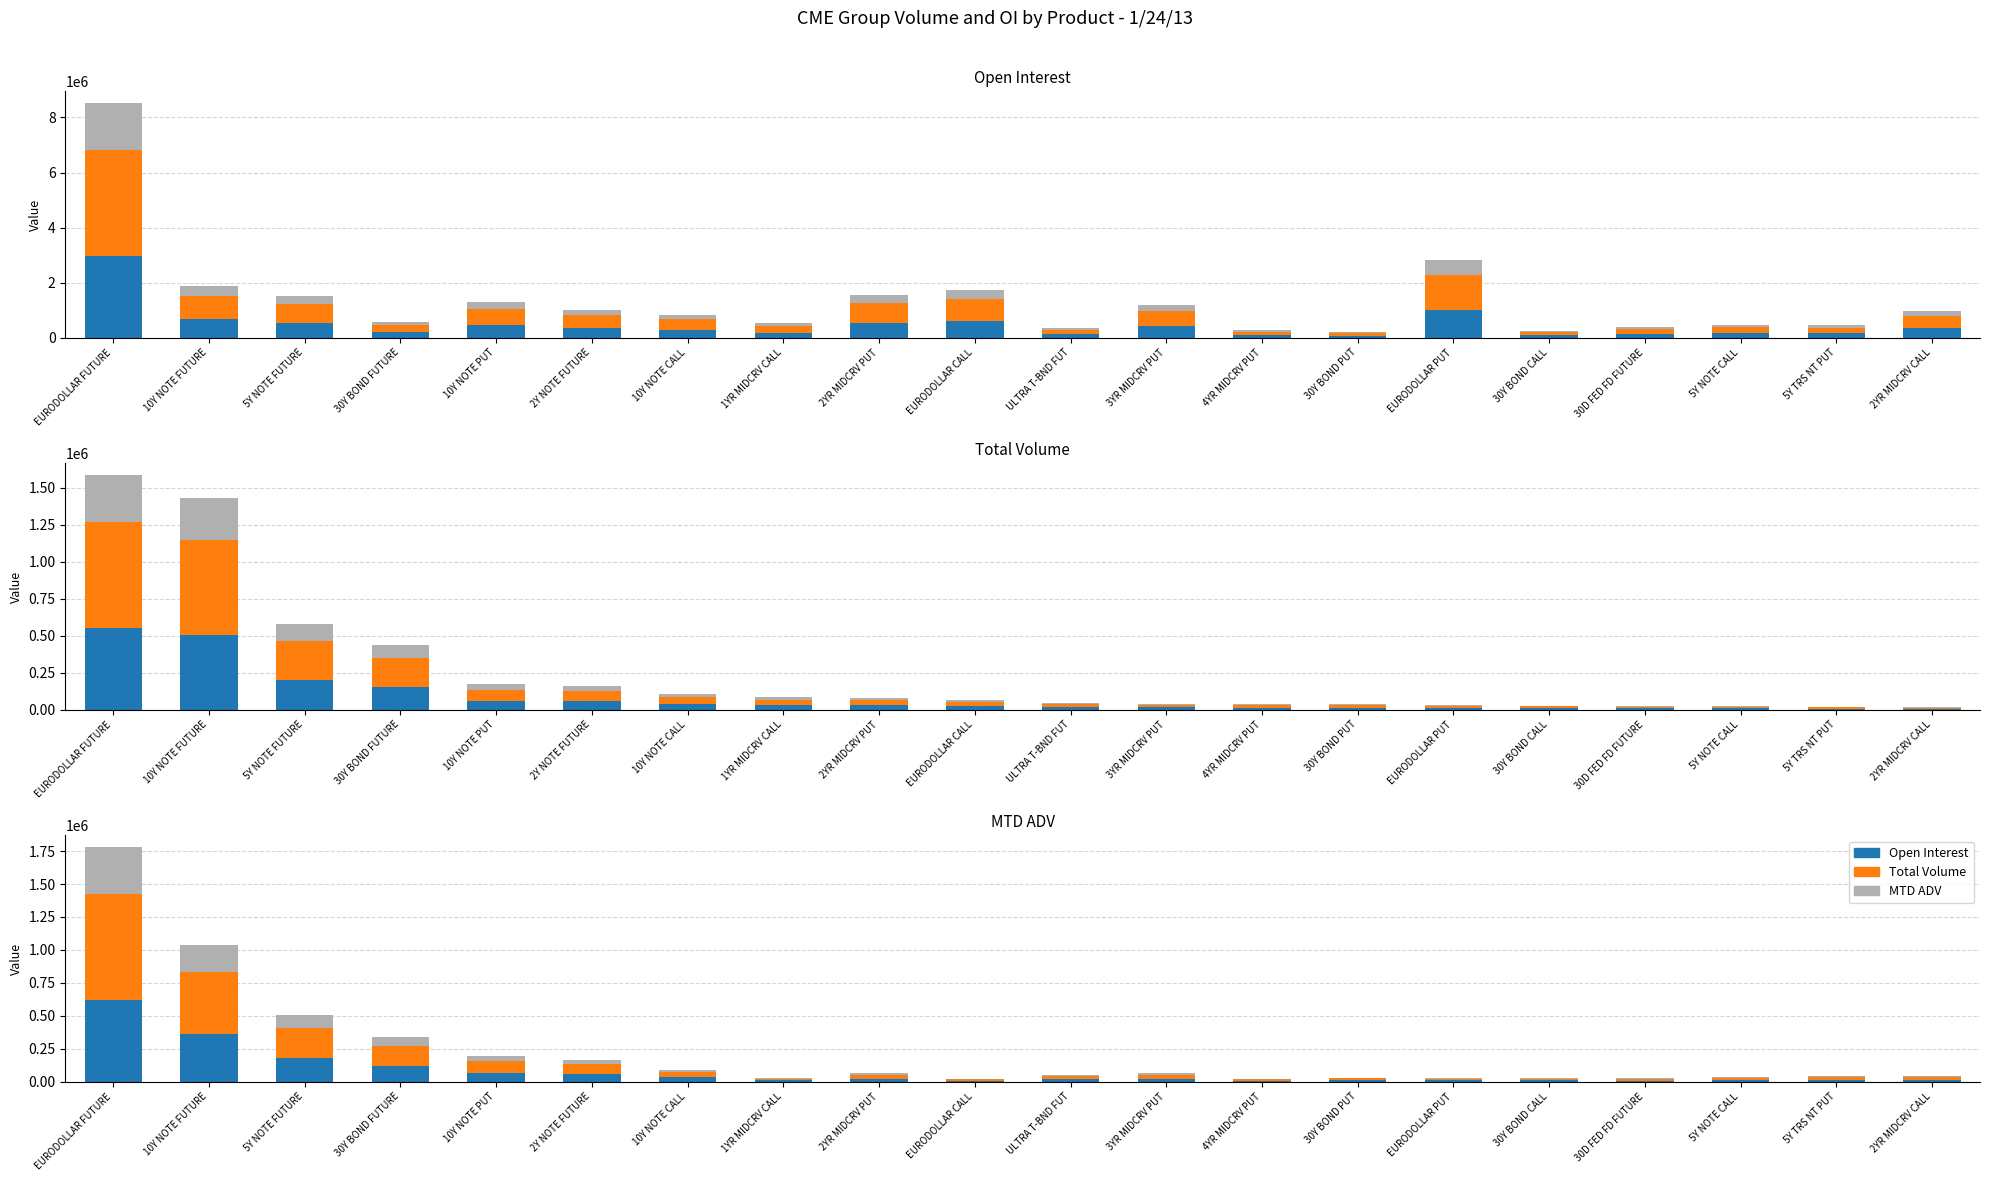

What is the sum of the MTD ADV values at 5Y NOTE FUTURE and 30D FED FD FUTURE?

106589.8